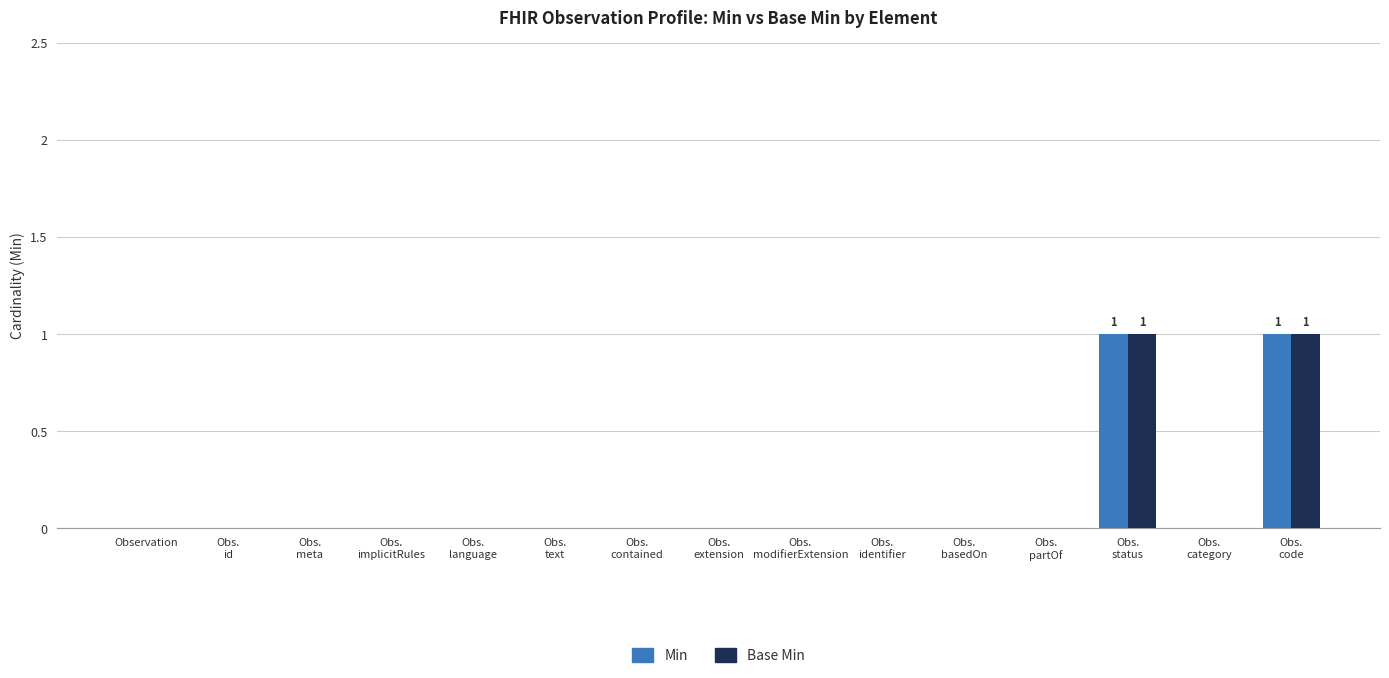

What is the sum of all Min values?

2